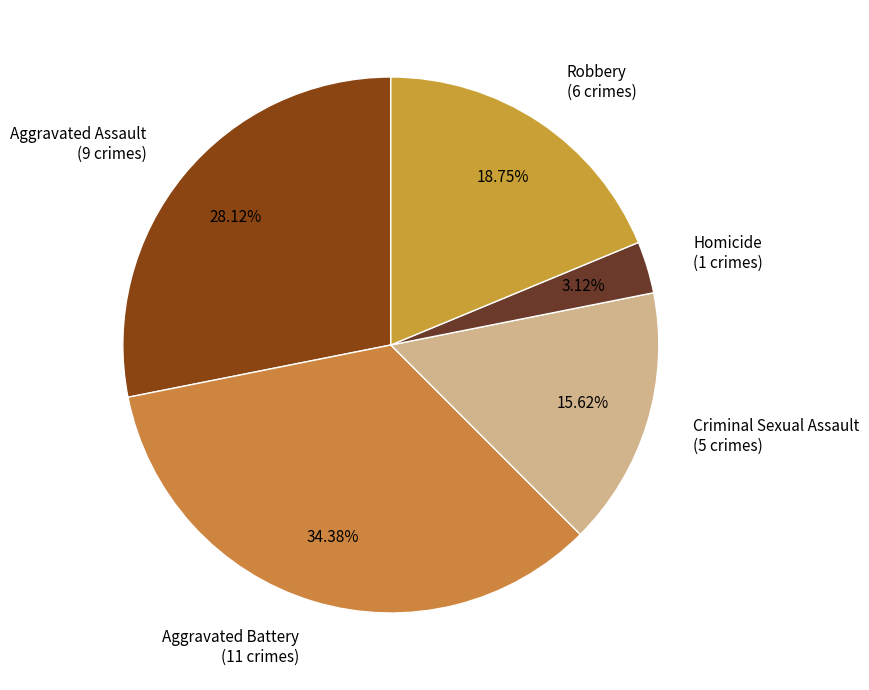

What percentage do Homicide and Robbery together represent?

21.9%